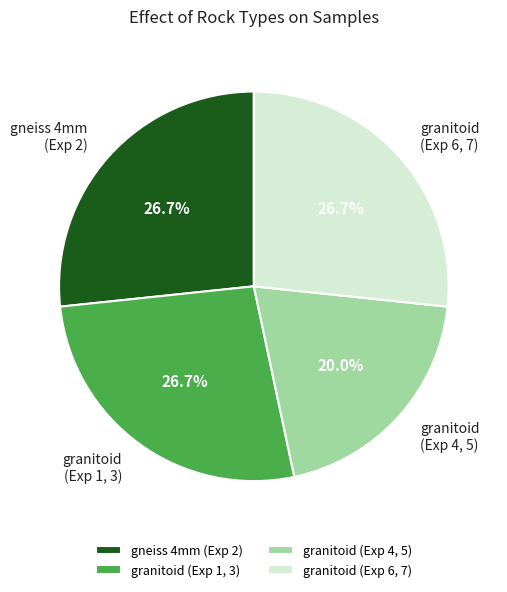

Approximately how many times larger is the value at granitoid (Exp 1, 3) compared to gneiss 4mm (Exp 2)?

1.0